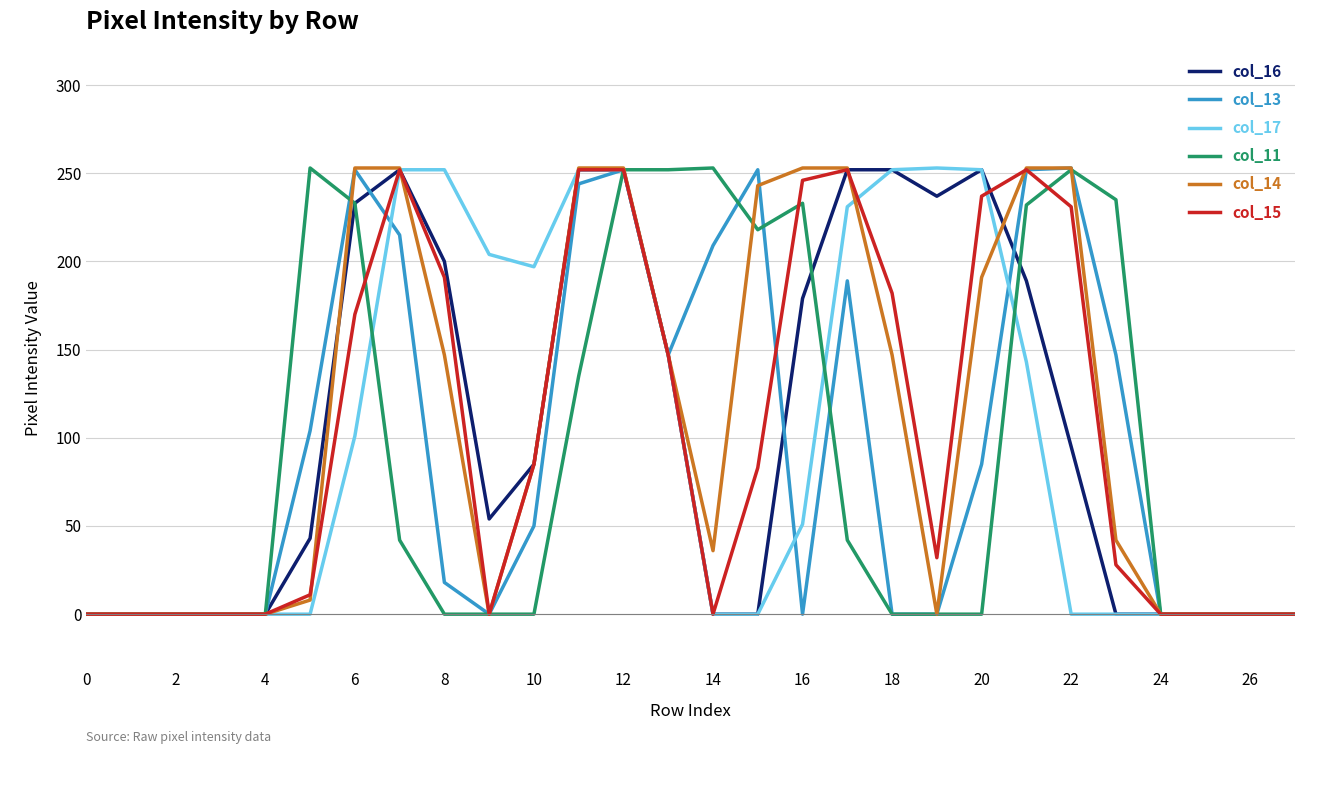

At how many categories does at least one series exceed 20?

19